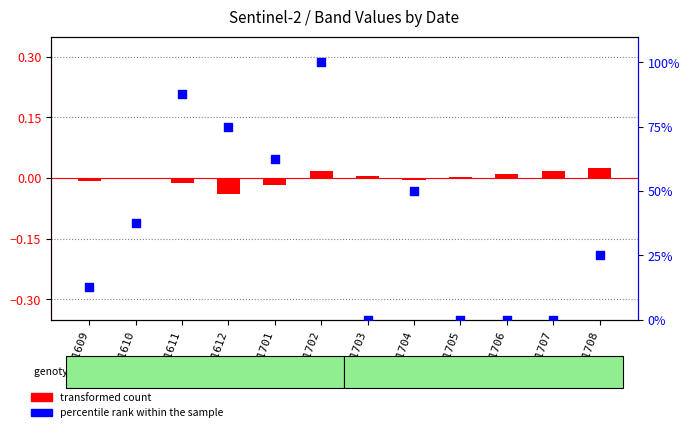

At which category is the sum across all series the highest?

201702